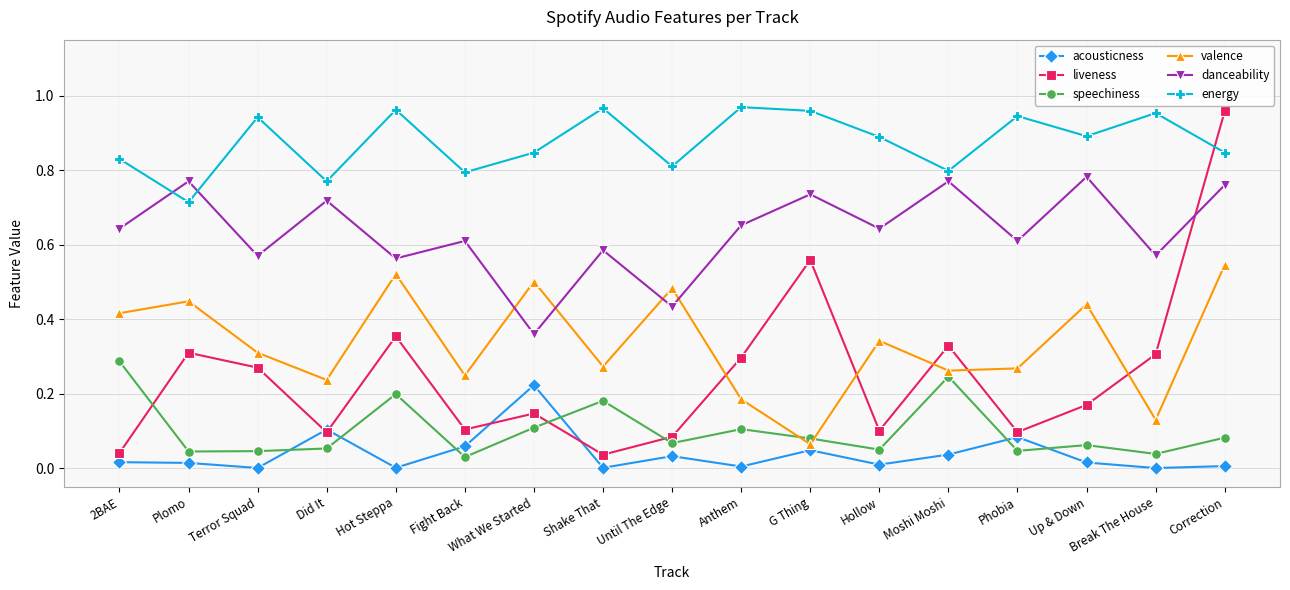

Which series has the largest total across all categories?

energy